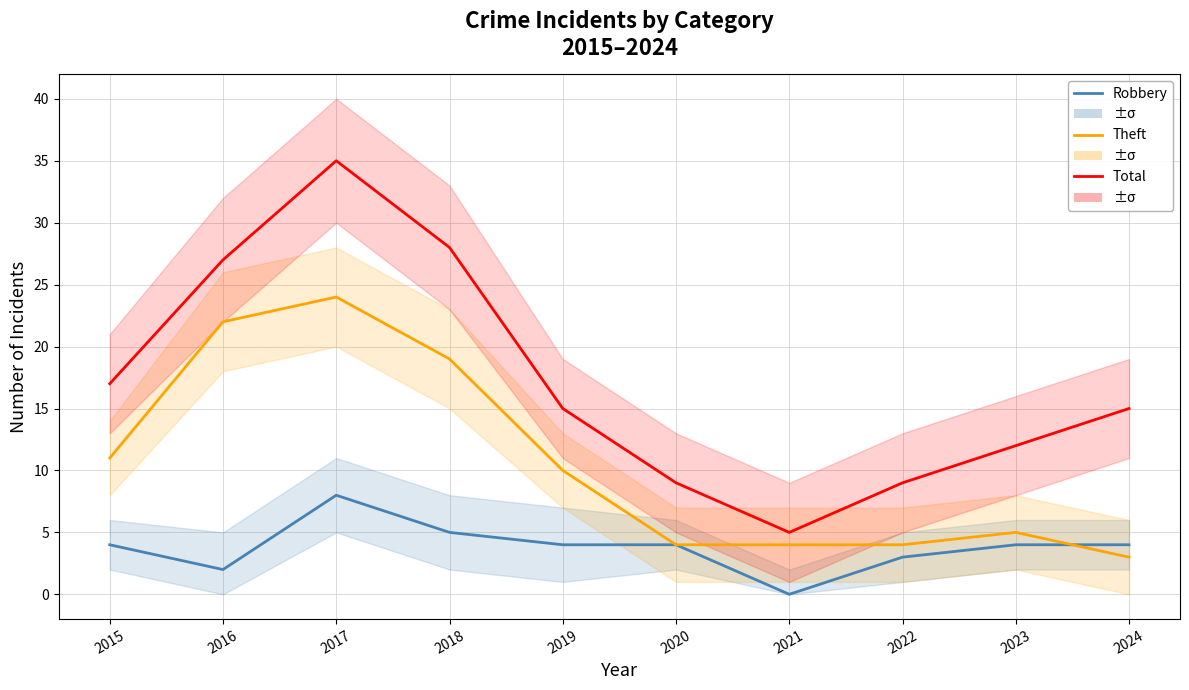

At how many categories does at least one series exceed 29?

1